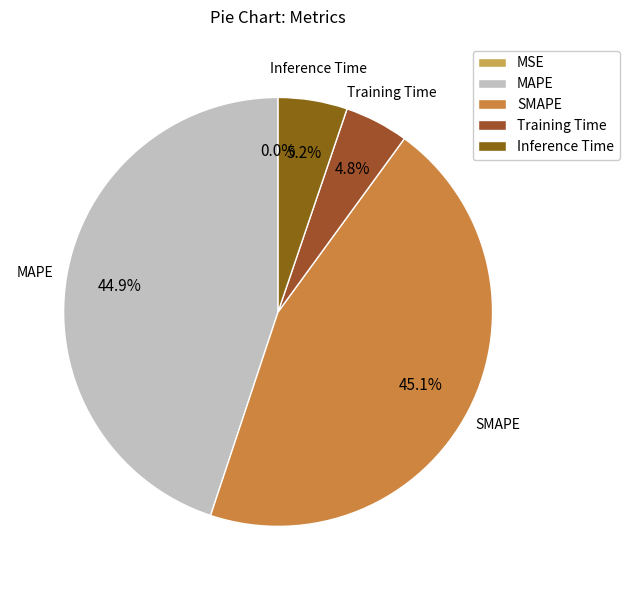

Does any single category account for the majority?

No